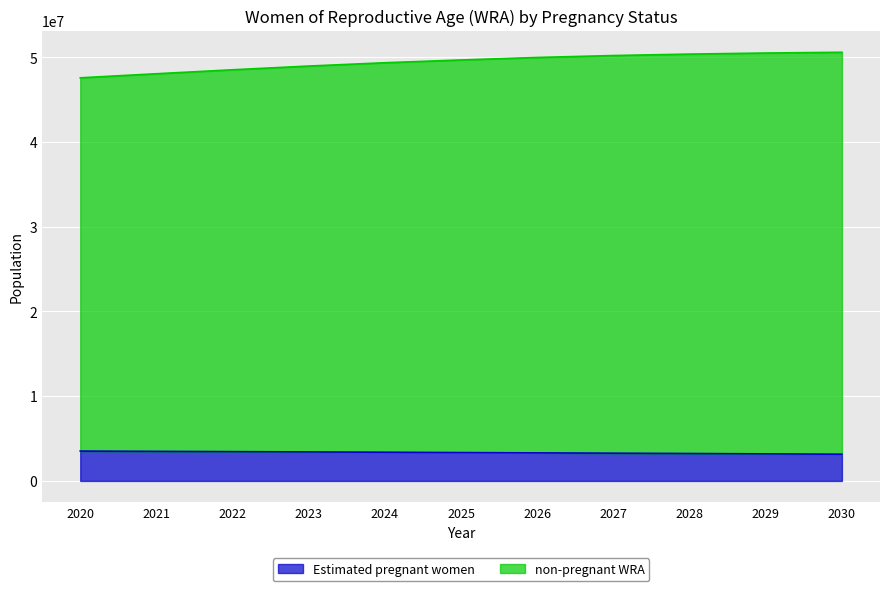

What is the smallest value displayed?

3153120.9